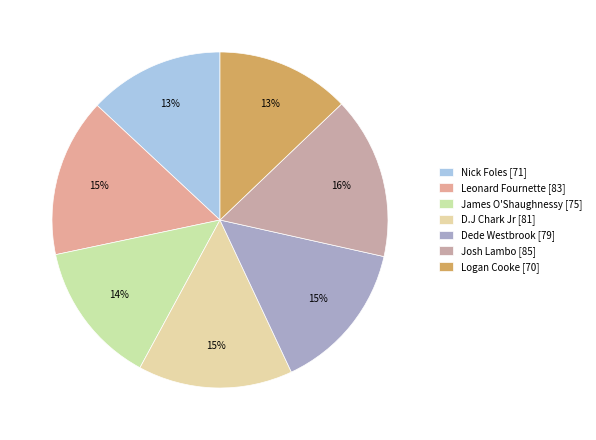

Do Logan Cooke and Josh Lambo together represent more than half of the pie?

No